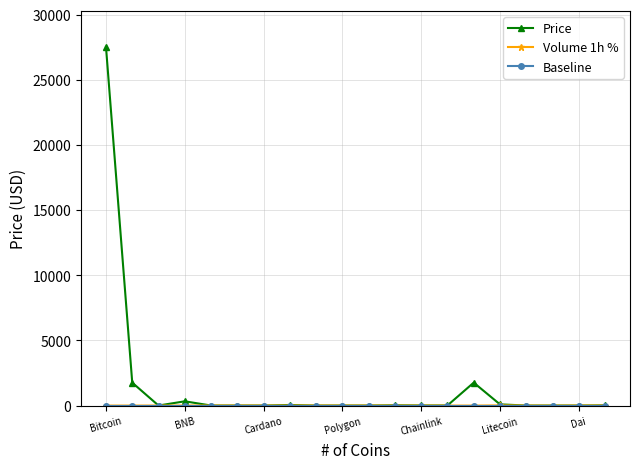

What is the greatest value displayed?

27531.6